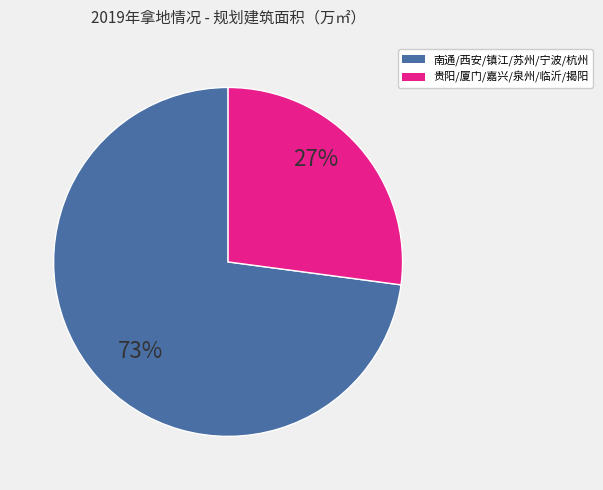

Is there any slice that represents more than half of the pie?

Yes